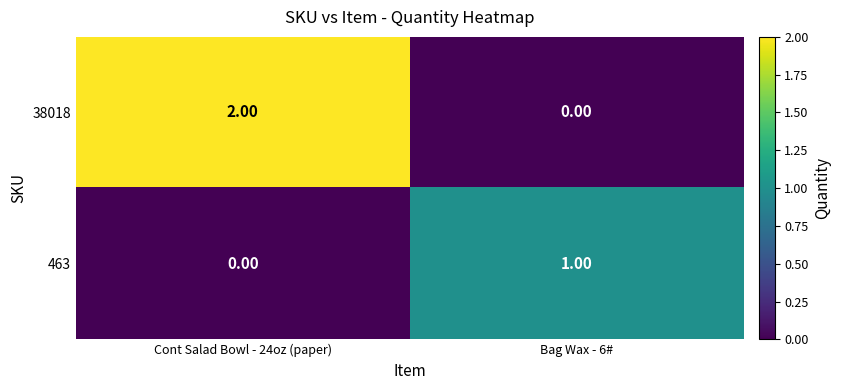

Which series changed the most between Cont Salad Bowl - 24oz (paper) and Bag Wax - 6#?

38018